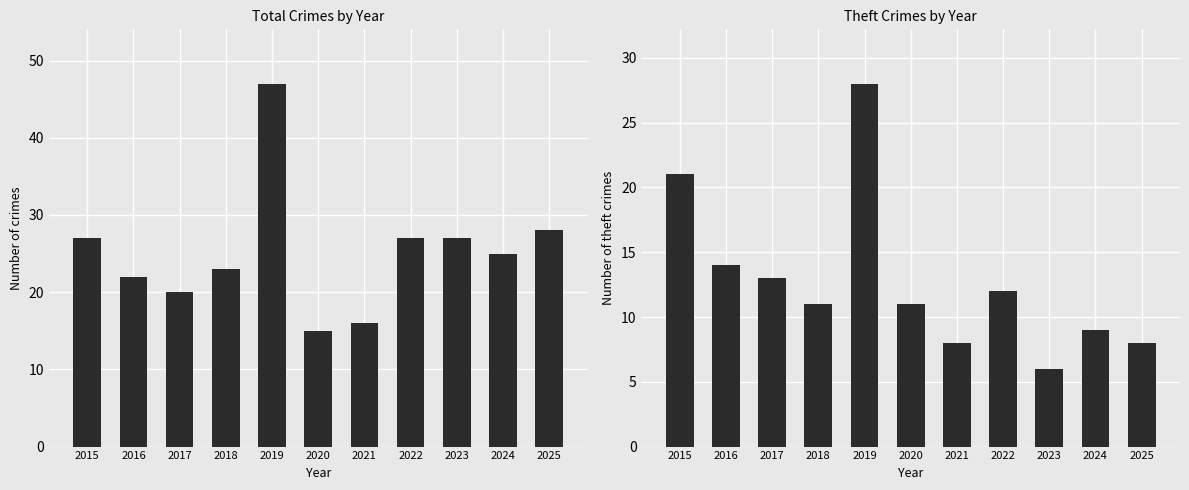

Is it true that Total equals 34 at 2016?

False